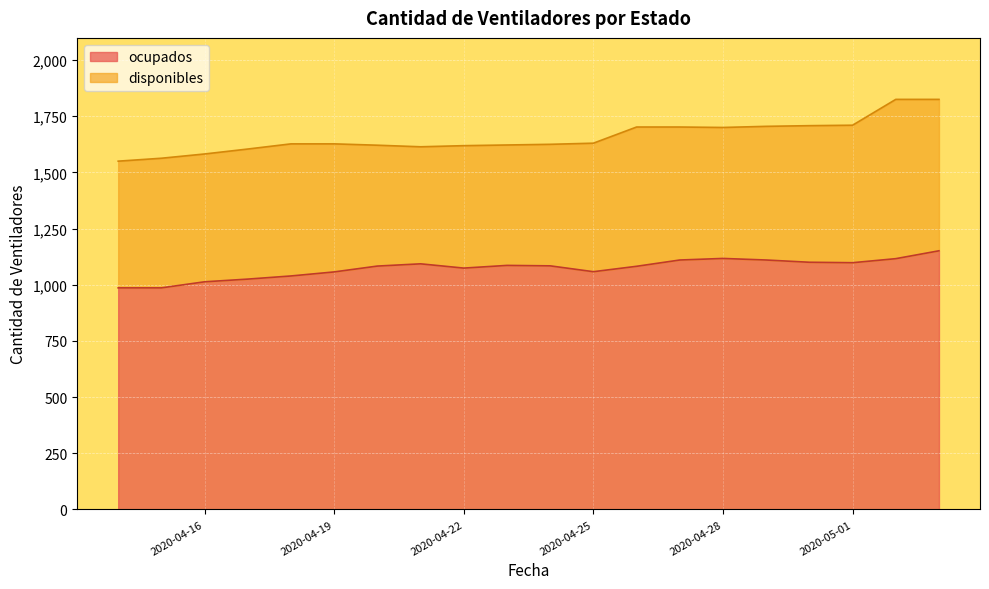

What is the maximum value shown in the chart?

1151